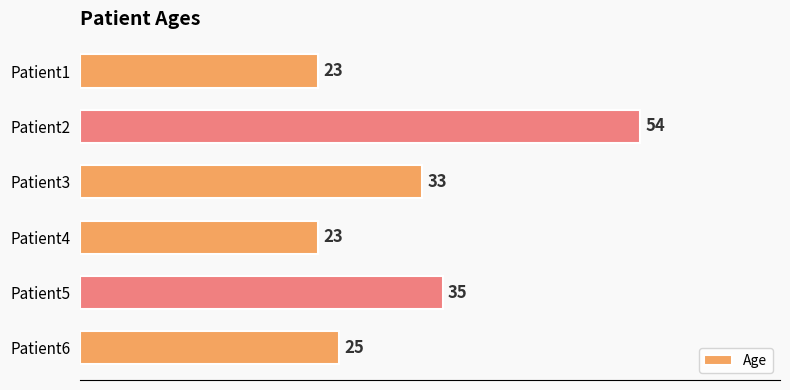

Reading top to bottom, list all the values displayed in this chart.

Patient1=23	Patient2=54	Patient3=33	Patient4=23	Patient5=35	Patient6=25